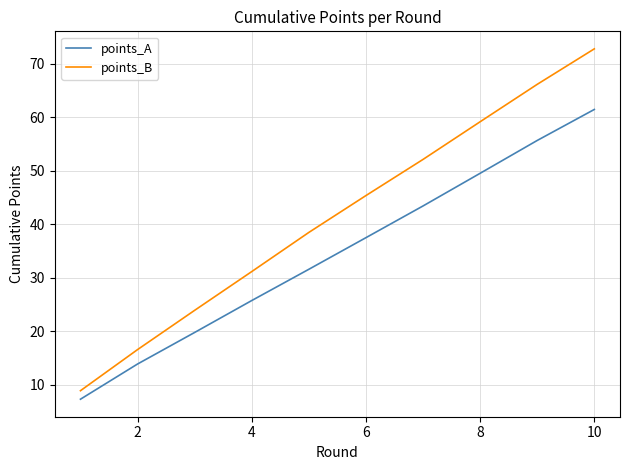

What is the maximum value shown in the chart?

72.7